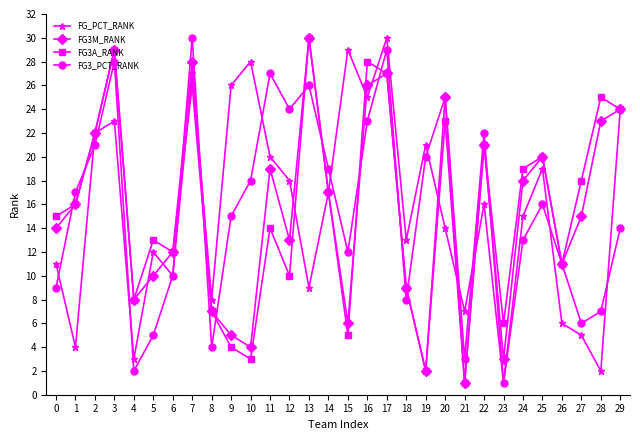

Is it true that FG_PCT_RANK equals 2 at 1?

False